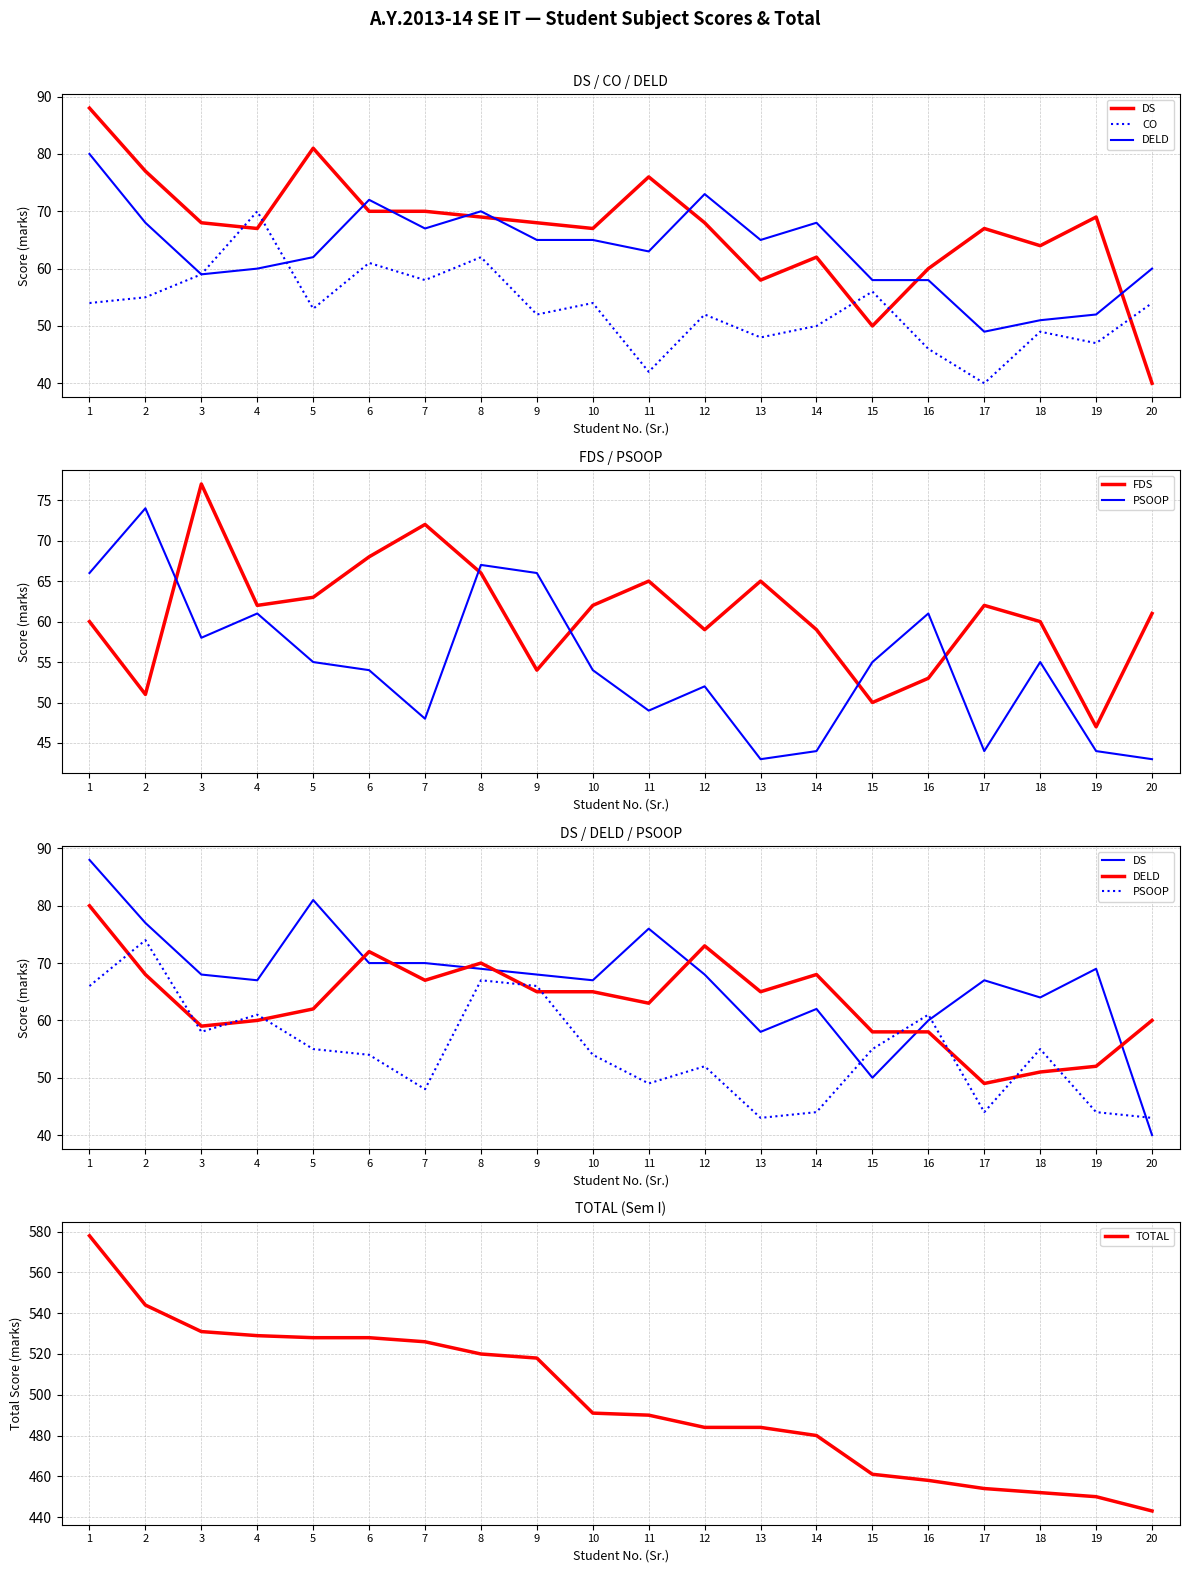

What is the minimum value for FDS?

47